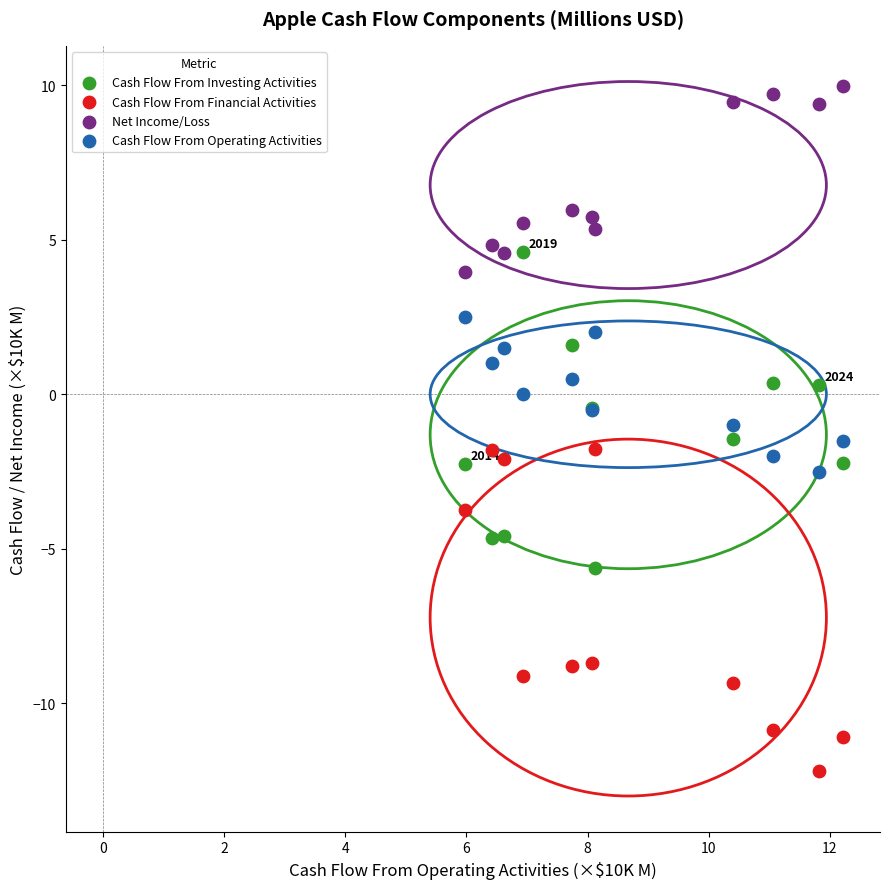

What are all the series names shown in the legend?

Cash Flow From Investing Activities, Cash Flow From Financial Activities, Net Income/Loss, Cash Flow From Operating Activities